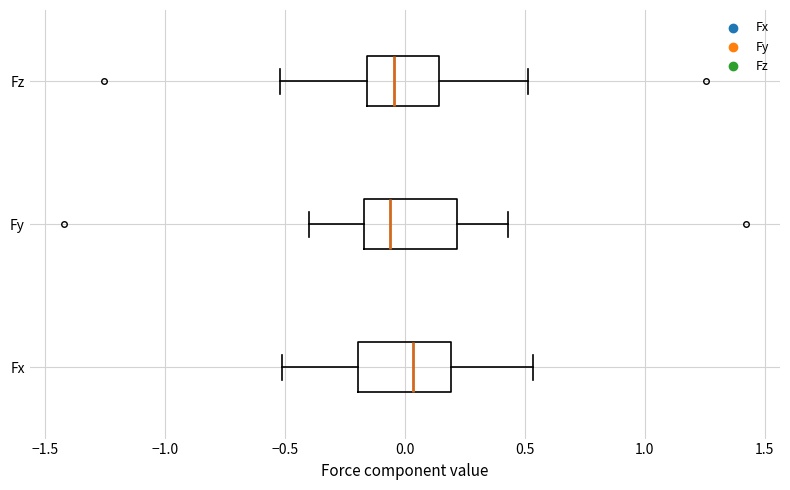

Which box's median line is the furthest to the right?

Fx